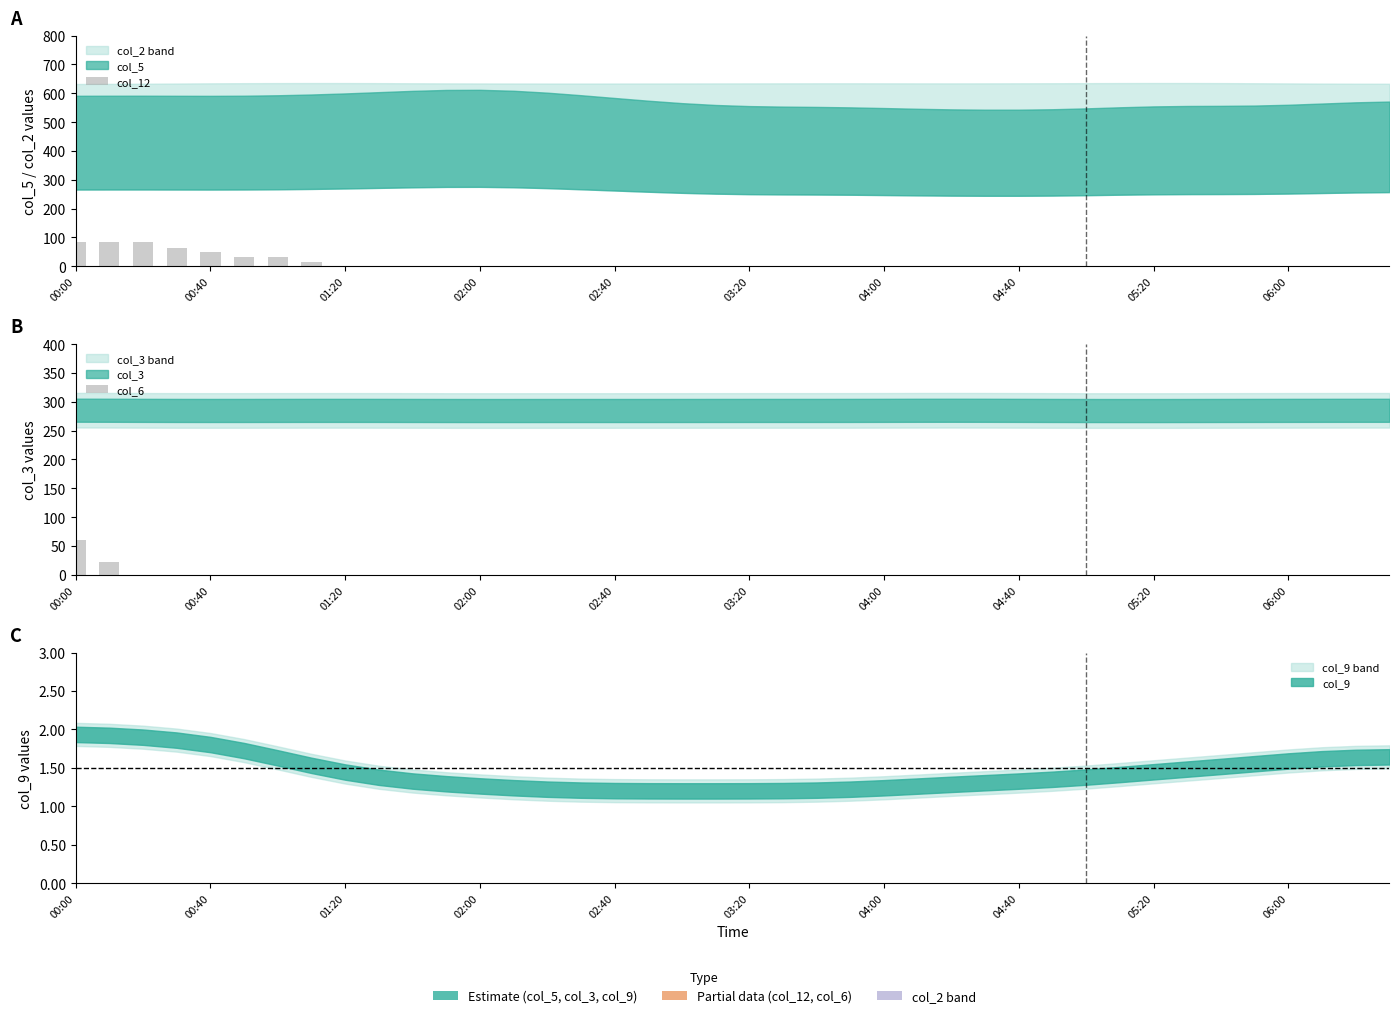

Which series has the largest total across all categories?

col_12